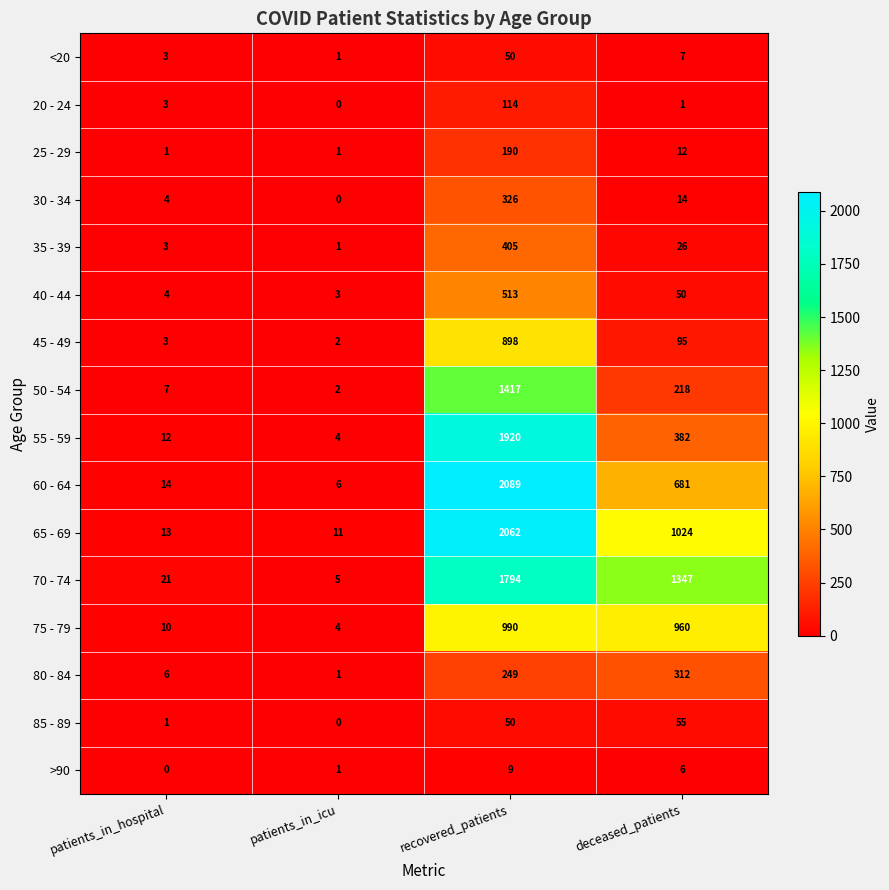

At which category does the chart reach its peak across all series?

recovered_patients